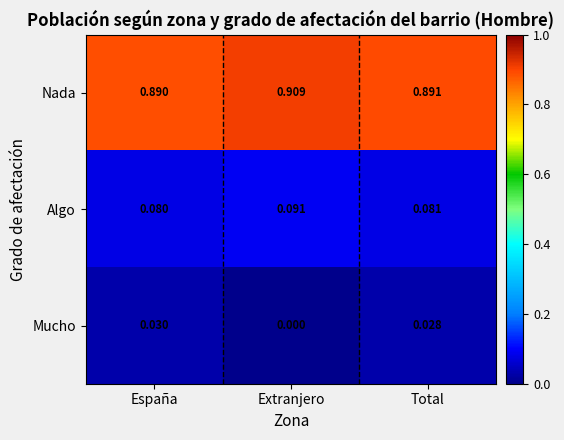

Is the value of Mucho at España greater than the value of Nada at Total?

No